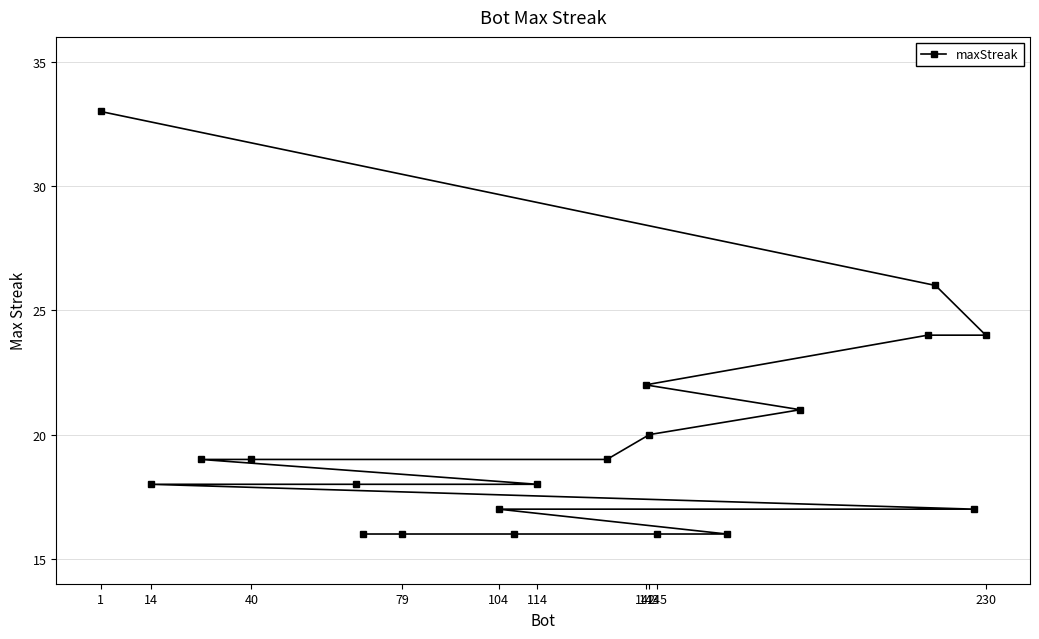

True or false: the data shows 4 at 14.

False